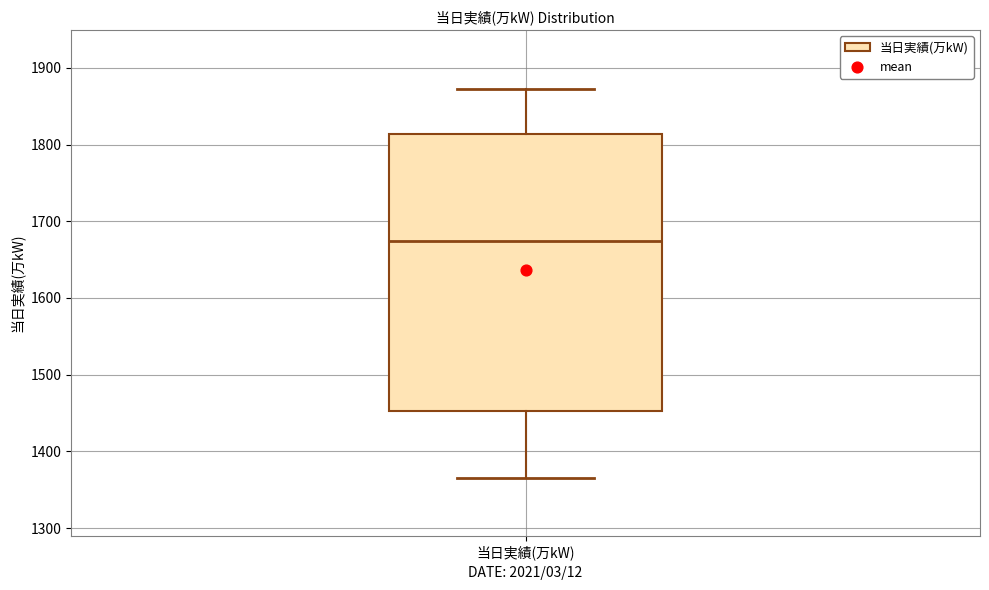

Where does the upper whisker of the box for 当日実績(万kW) end on the y-axis? The values are not printed on the chart, so give them approximately, as read against the axis.

1870